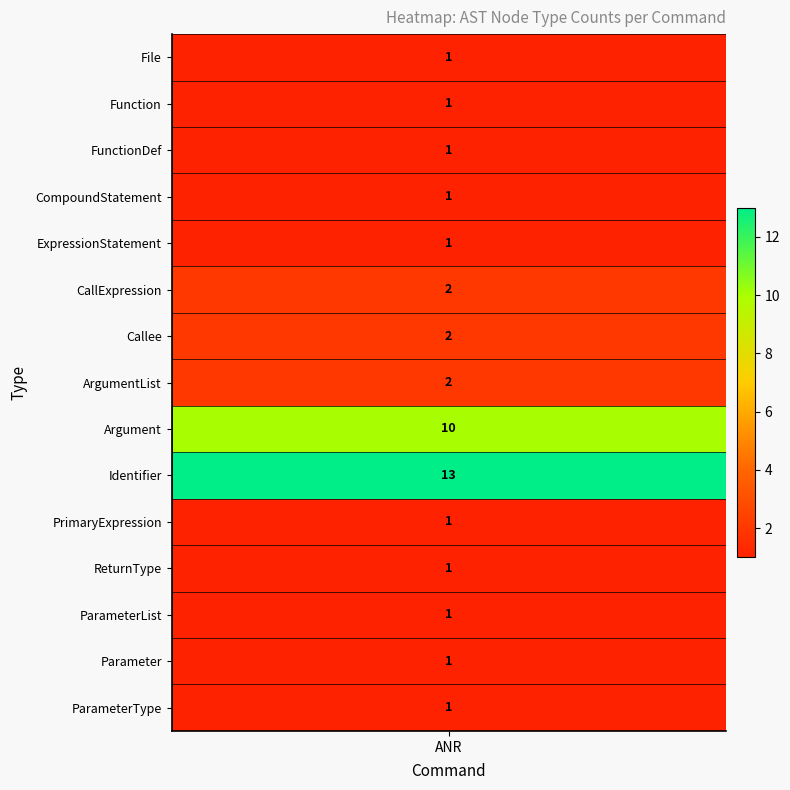

List the labels in order of value, largest first.

Identifier, Argument, CallExpression, Callee, ArgumentList, File, Function, FunctionDef, CompoundStatement, ExpressionStatement, PrimaryExpression, ReturnType, ParameterList, Parameter, ParameterType